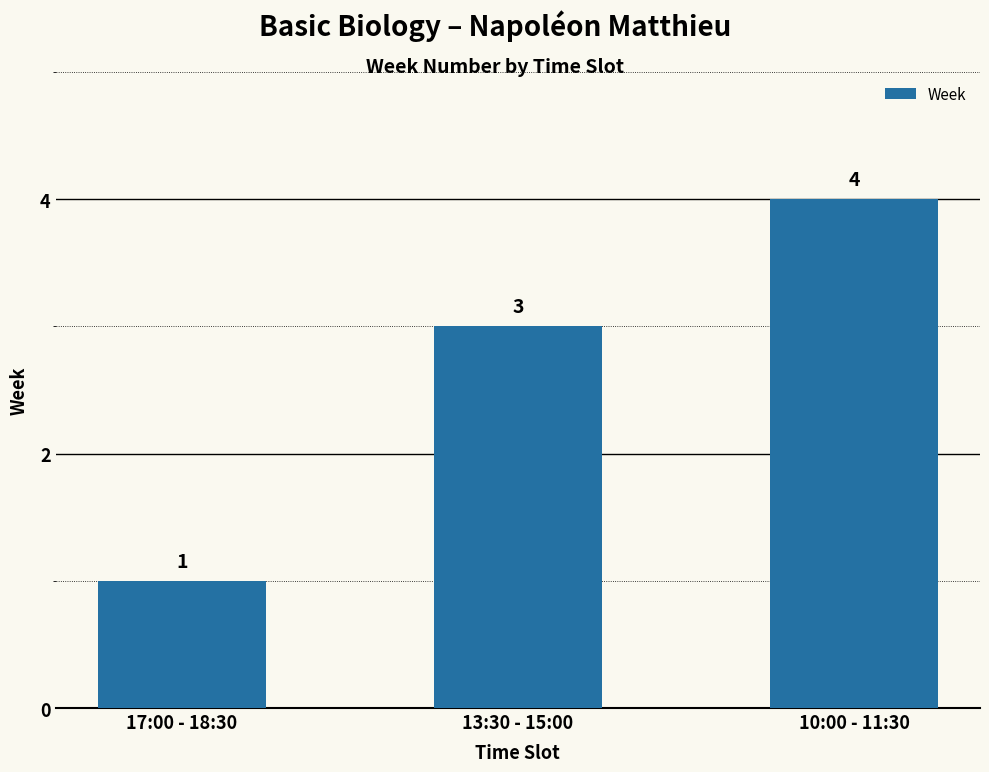

Reading right to left, extract all data points from this chart.

4	3	1